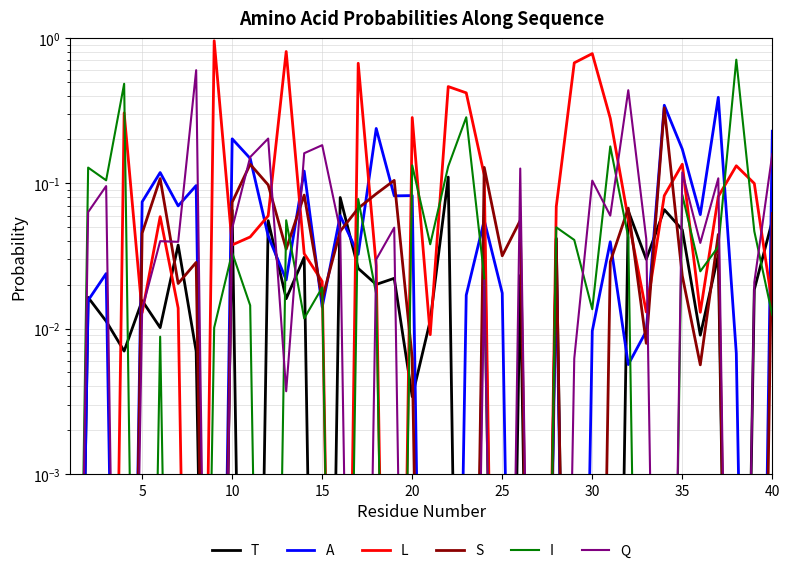

In L, how many points are higher than both neighbors (excluding endpoints)?

10